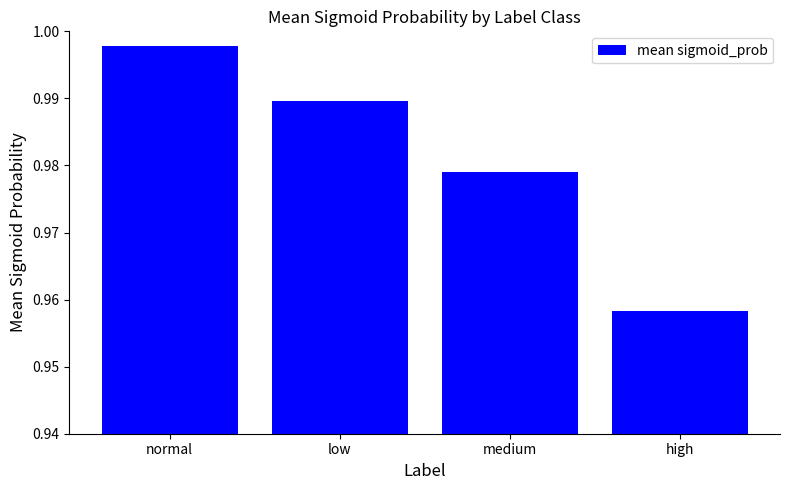

True or false: the data shows 1.3 at normal.

False